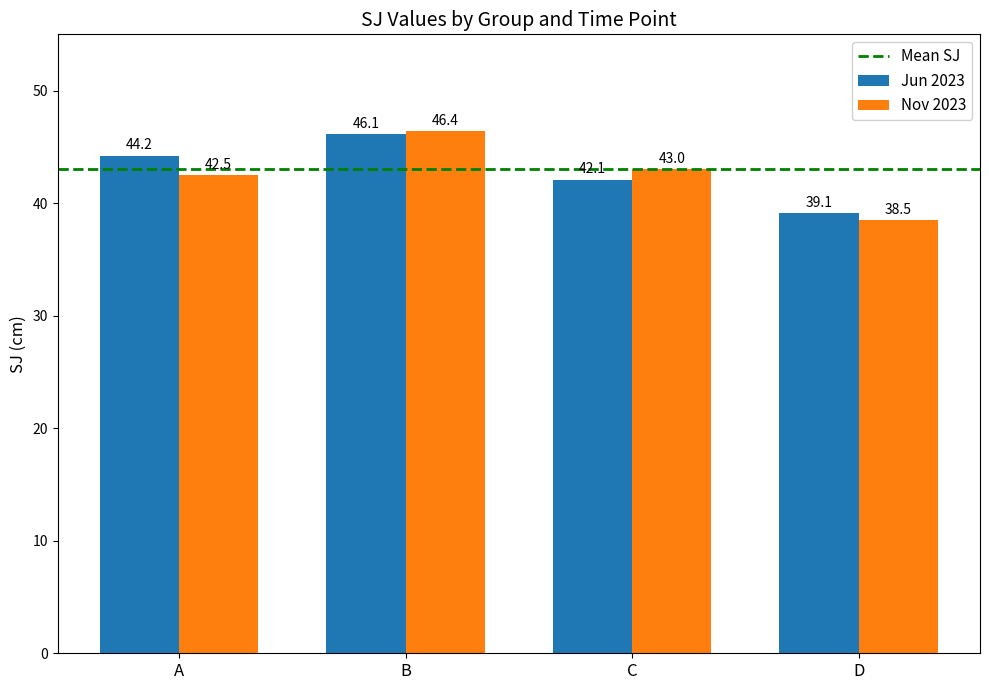

Reading left to right, extract all data points from this chart.

Jun 2023: A=44.2	B=46.1	C=42.1	D=39.1
Nov 2023: A=42.5	B=46.4	C=43.0	D=38.5